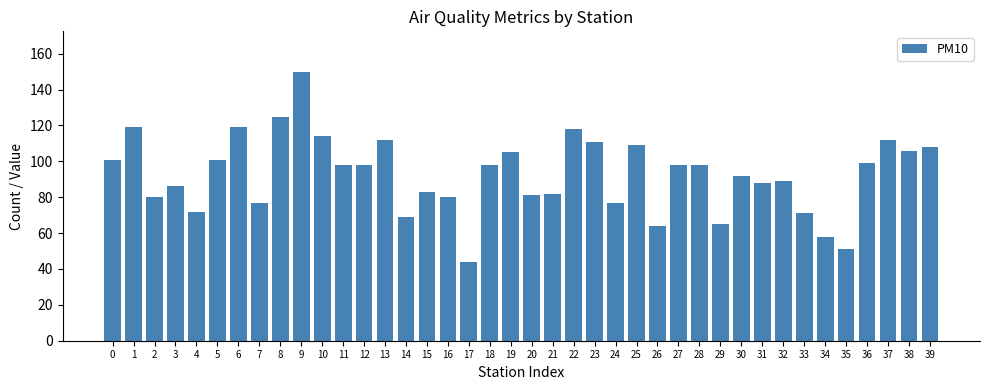

Is it true that the value at 35 is 51?

True